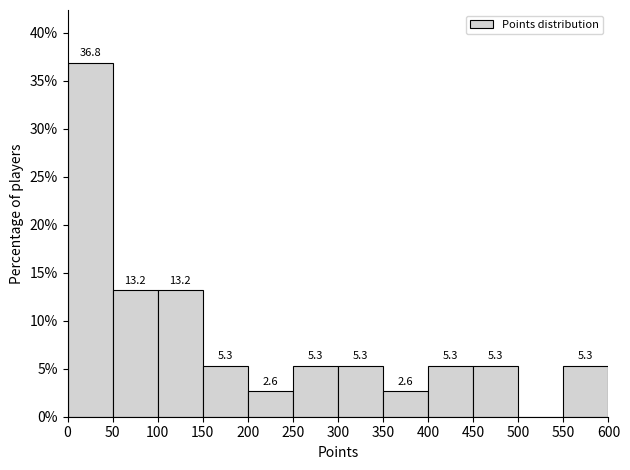

Which range on the x-axis has the tallest bar?

0 to 50